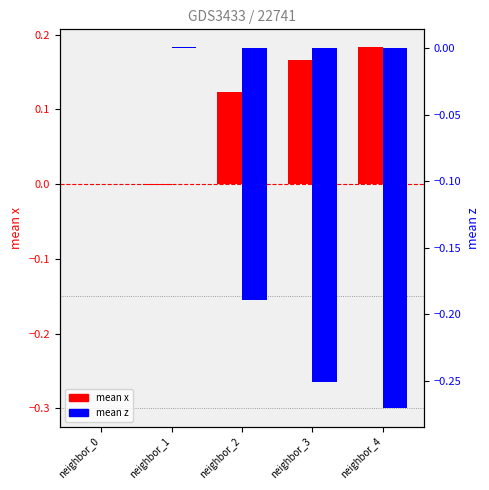

What is the sum of all mean x values?

0.5